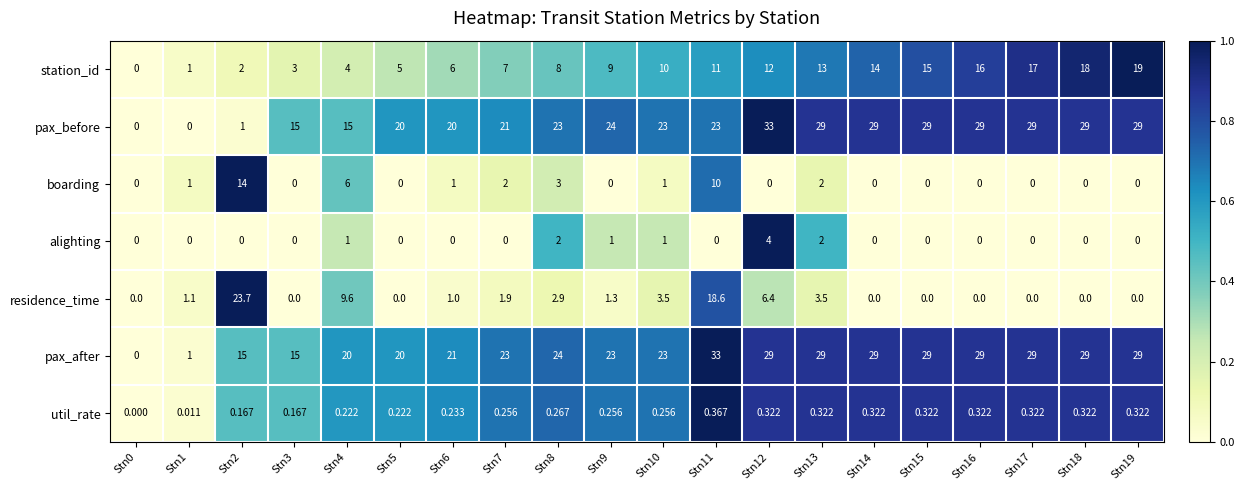

Is the value of alighting at Stn18 greater than the value of pax_before at Stn8?

No